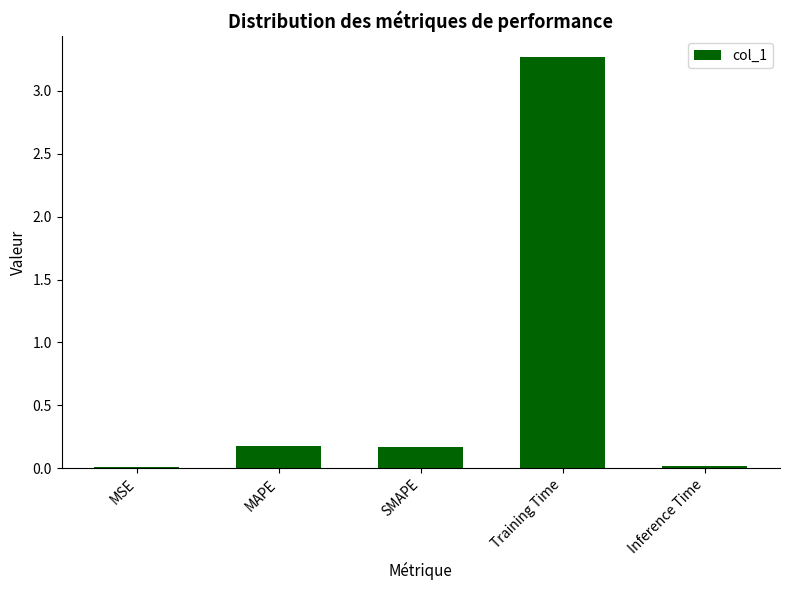

What is the greatest value displayed?

3.3